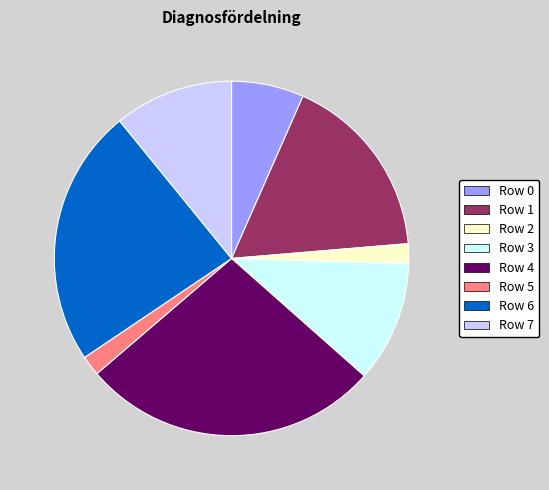

Between Row 0 and Row 4, which is larger?

Row 4